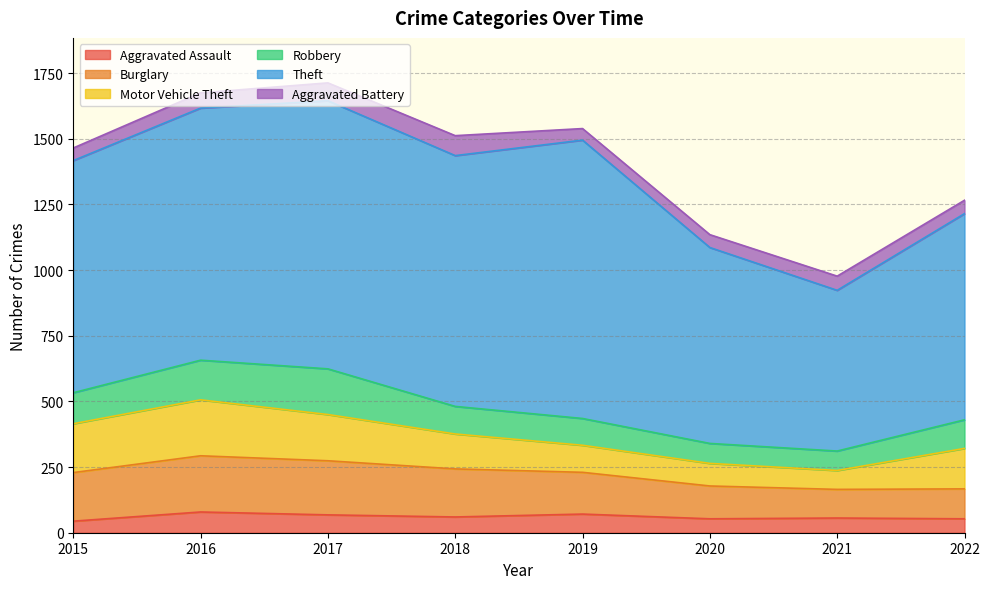

How many interior local peaks does the Burglary series have?

1